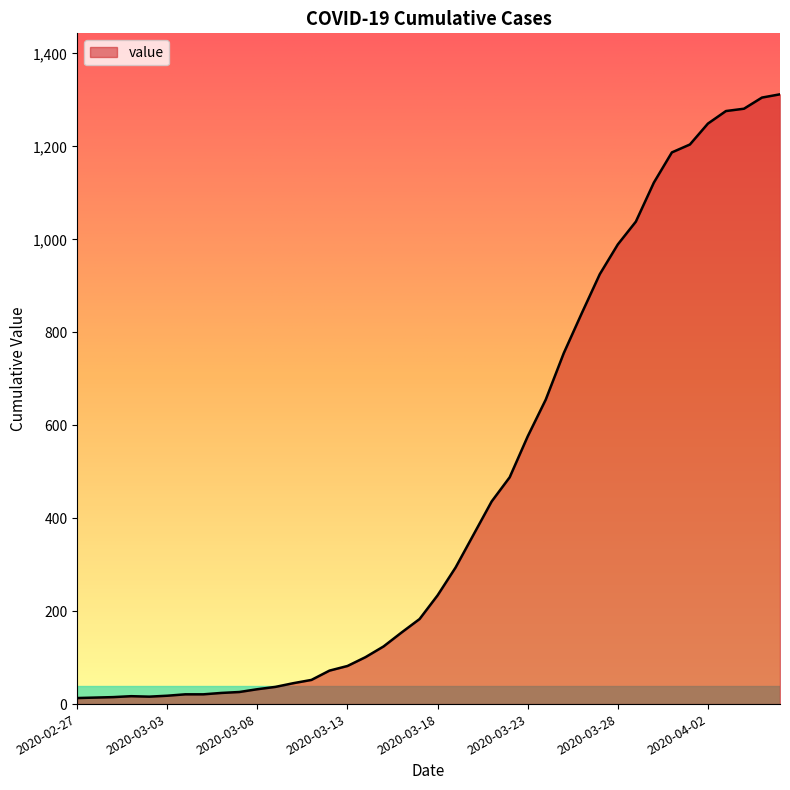

What is the greatest value displayed?

1312